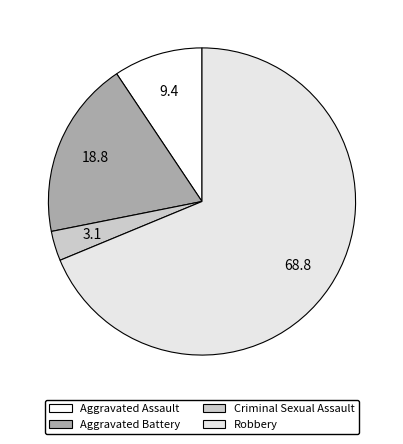

Between Aggravated Assault and Aggravated Battery, which is larger?

Aggravated Battery